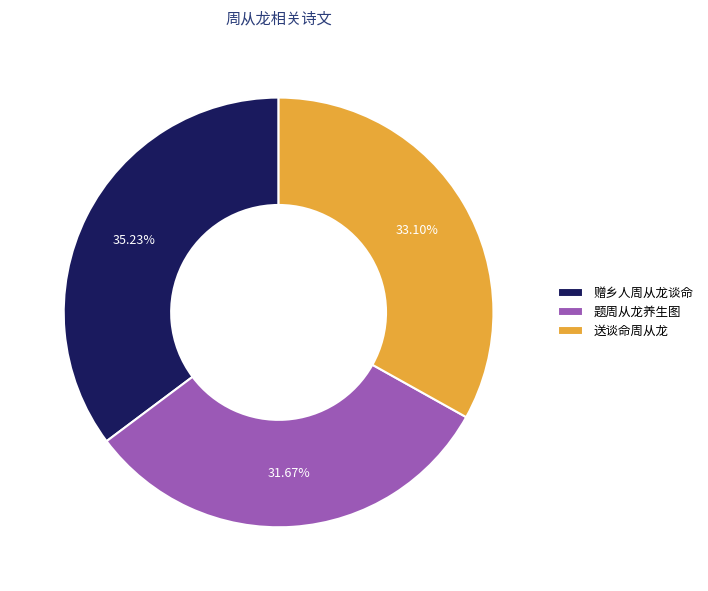

Which slice is the largest?

赠乡人周从龙谈命